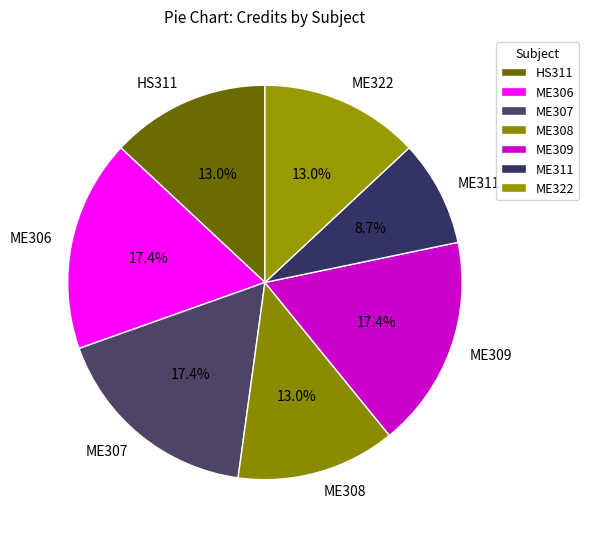

Is ME309 the majority of the pie?

No